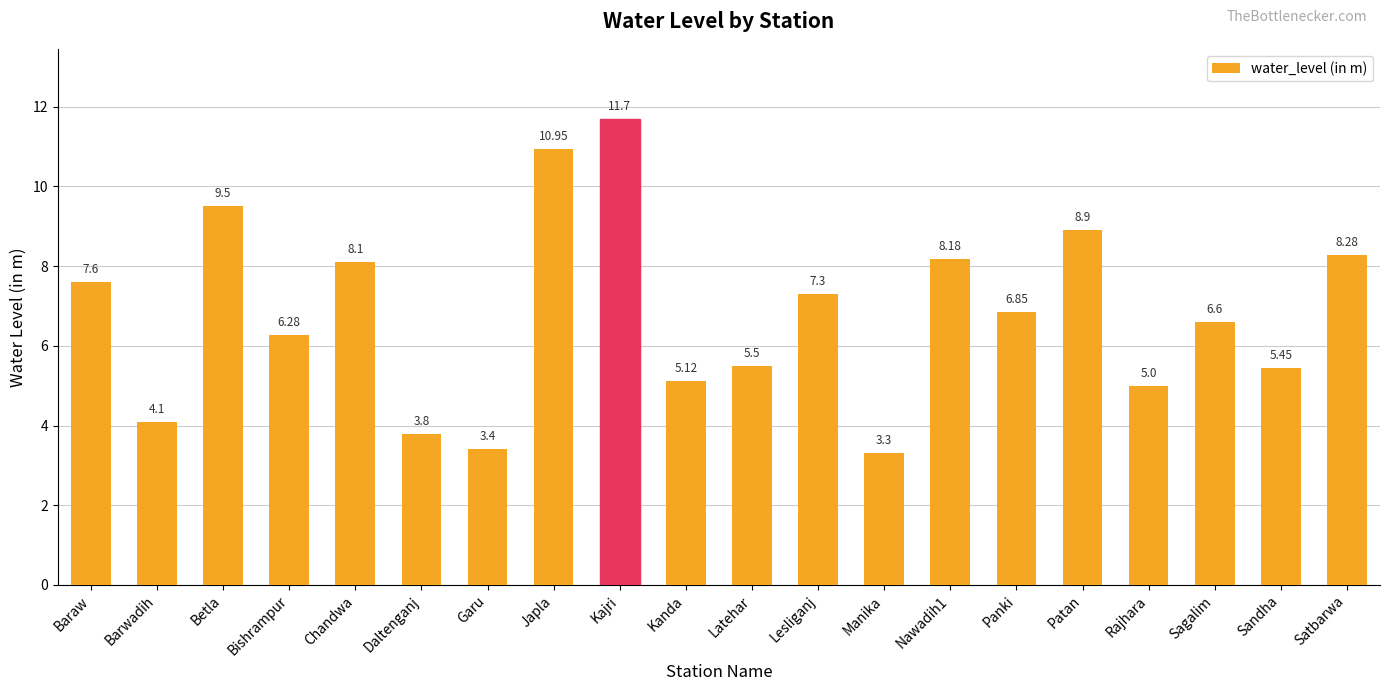

What is the sum of the values at Rajhara and Nawadih1?

13.2